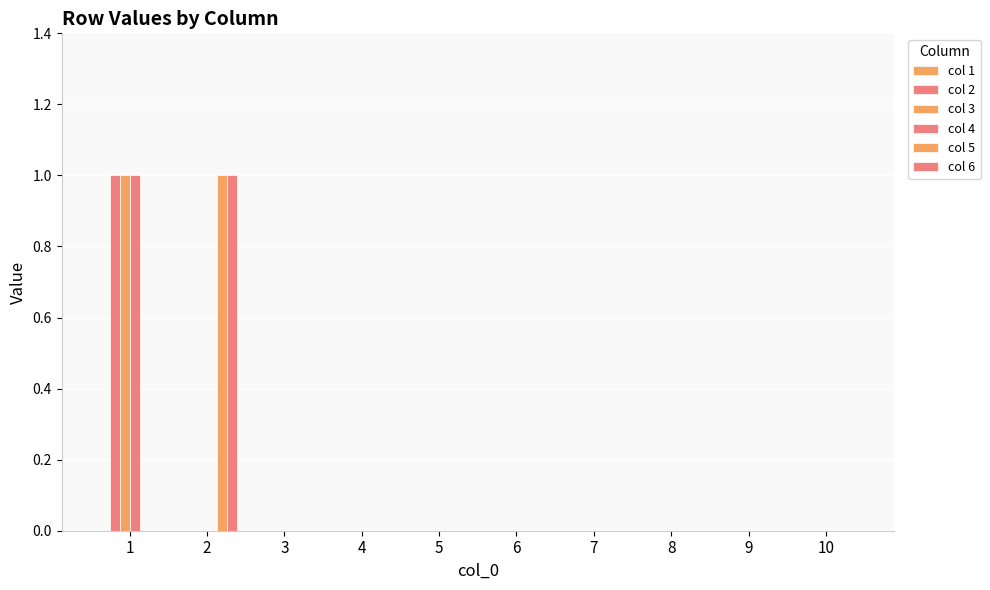

What is the greatest value displayed?

1